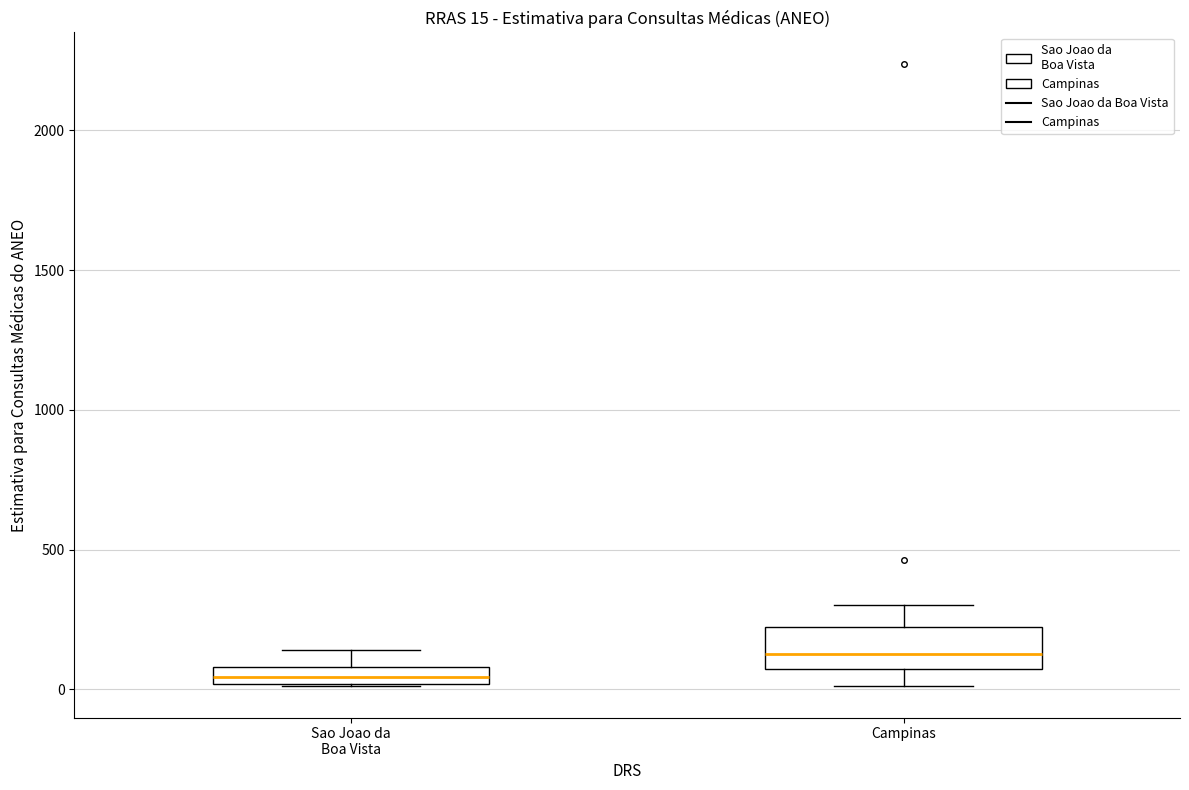

Which box has the highest median line?

Campinas